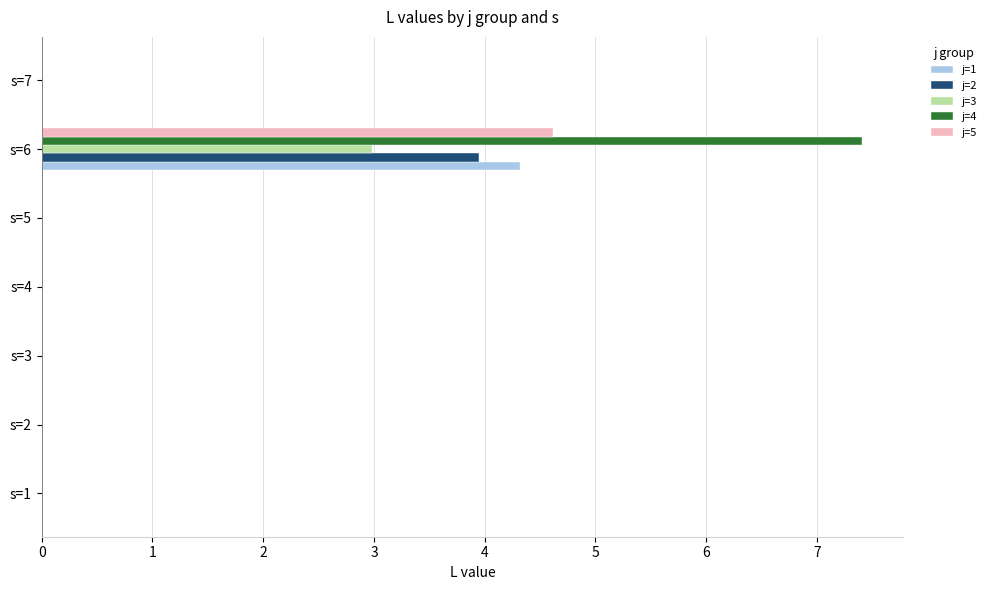

What is the sum of all j=5 values?

4.6